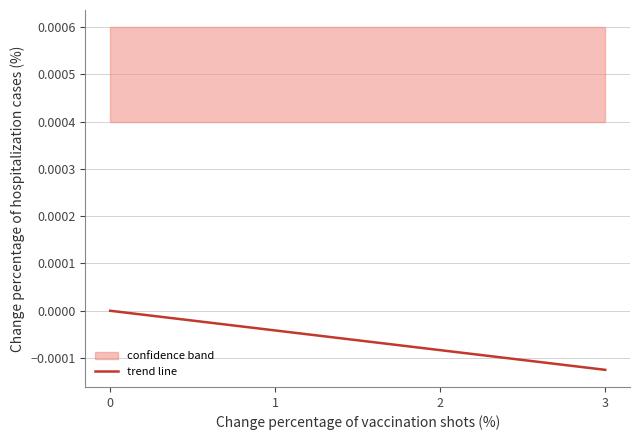

The value at 0 is -0.0. True or false?

False